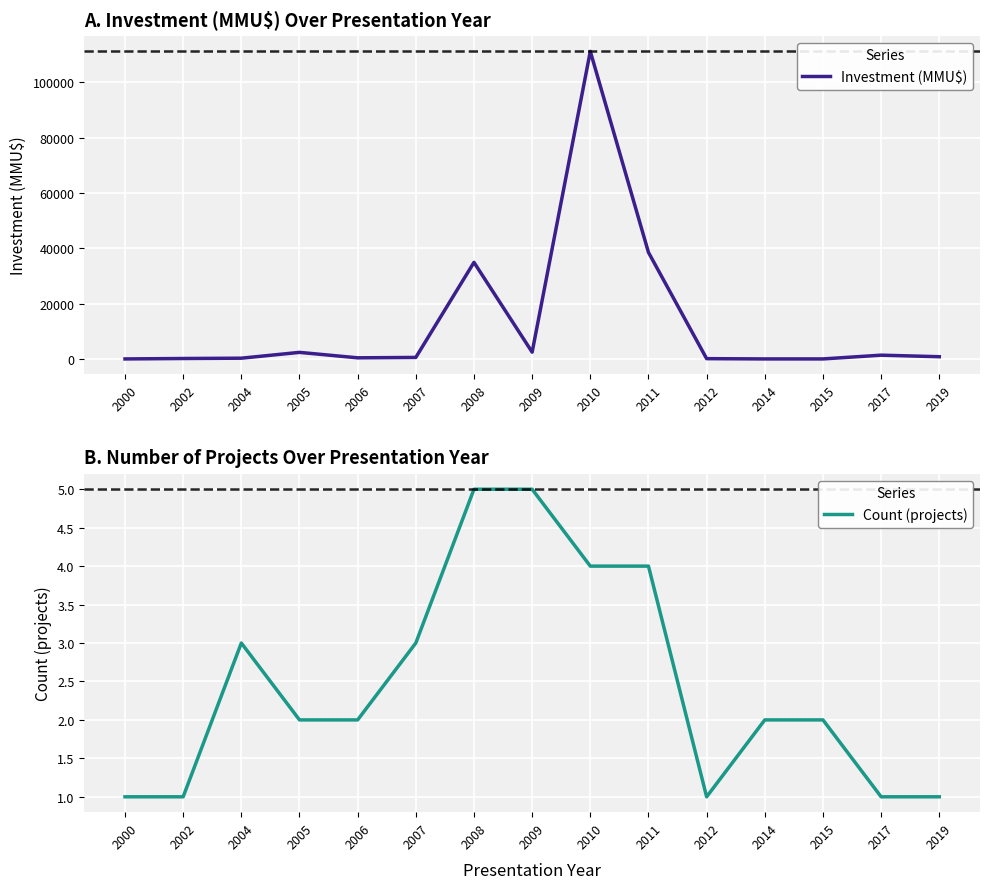

Rank the series by their maximum value, from lowest to highest.

Count (projects), Investment (MMU$)